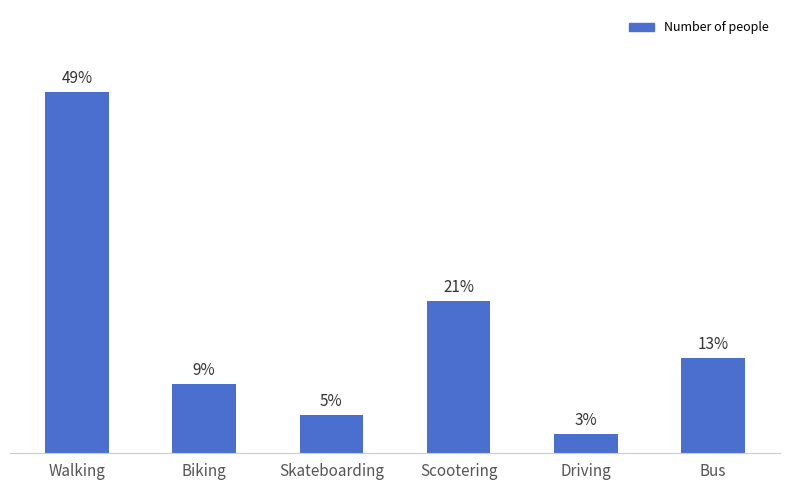

What is the minimum value shown in the chart?

3